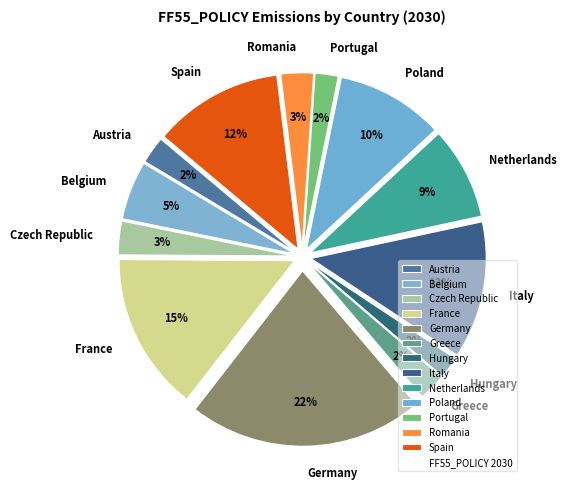

What percentage is the Romania slice, to the nearest percent?

3%